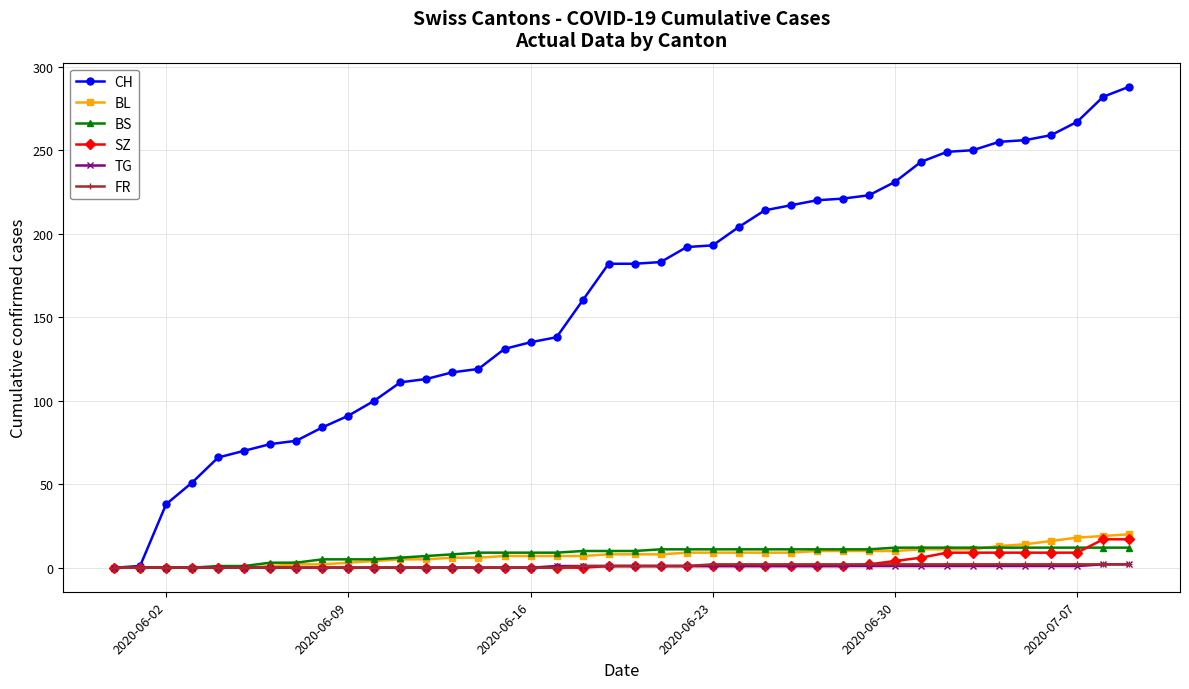

How many categories are shown in the chart?

40